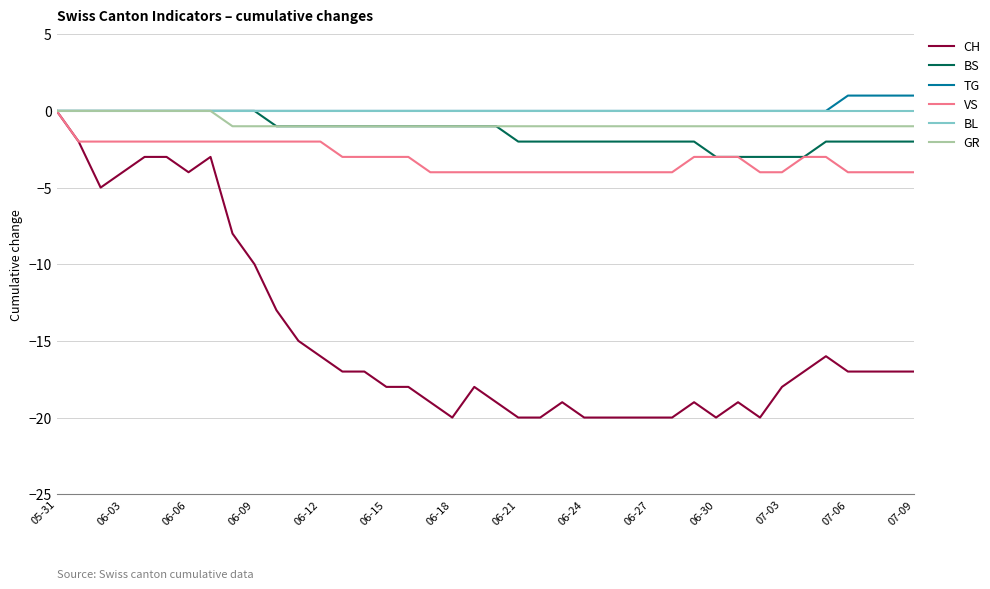

What is the minimum value shown in the chart?

-20